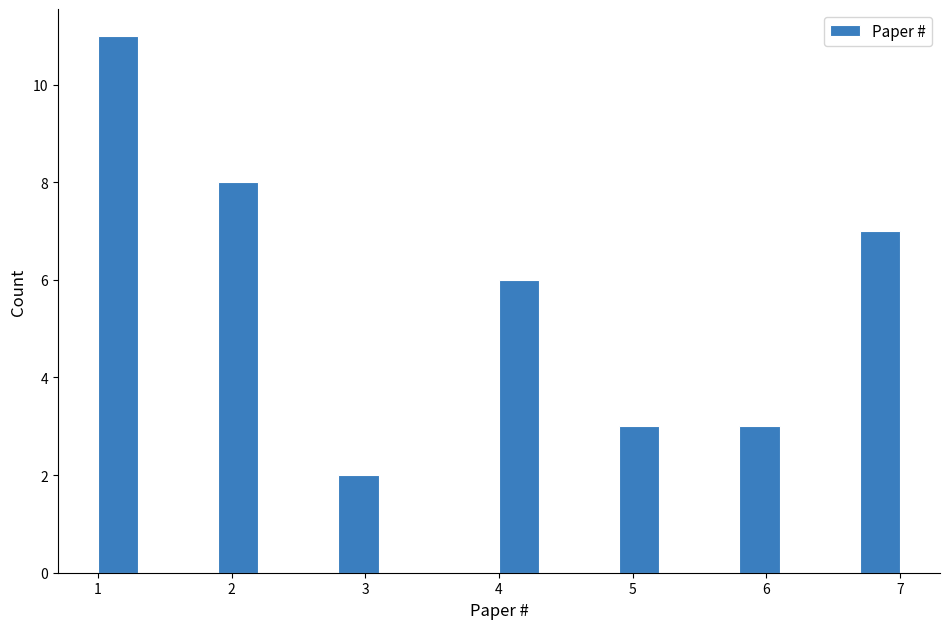

Around what value on the x-axis is the tallest bar? Give the approximate position of its centre, as read against the axis.

1.2